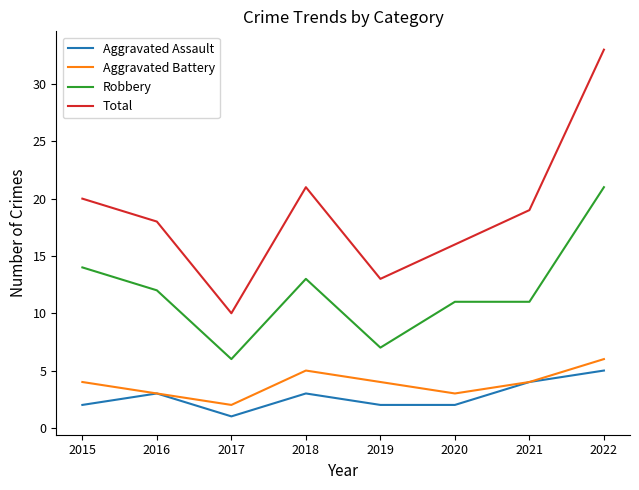

True or false: Robbery and Aggravated Assault cross at least once.

False